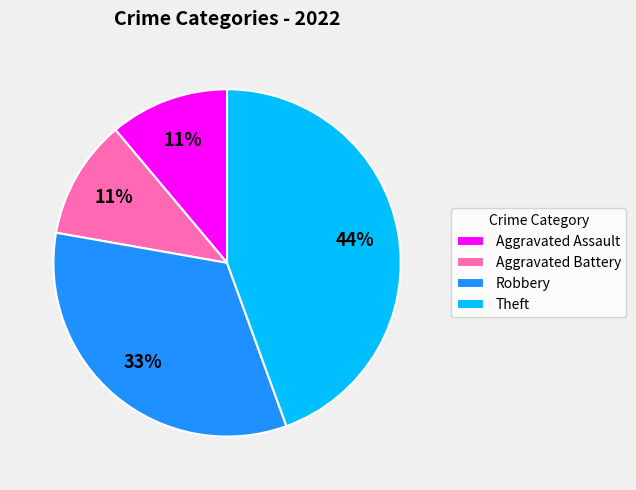

Does Aggravated Assault represent more than half of the total?

No